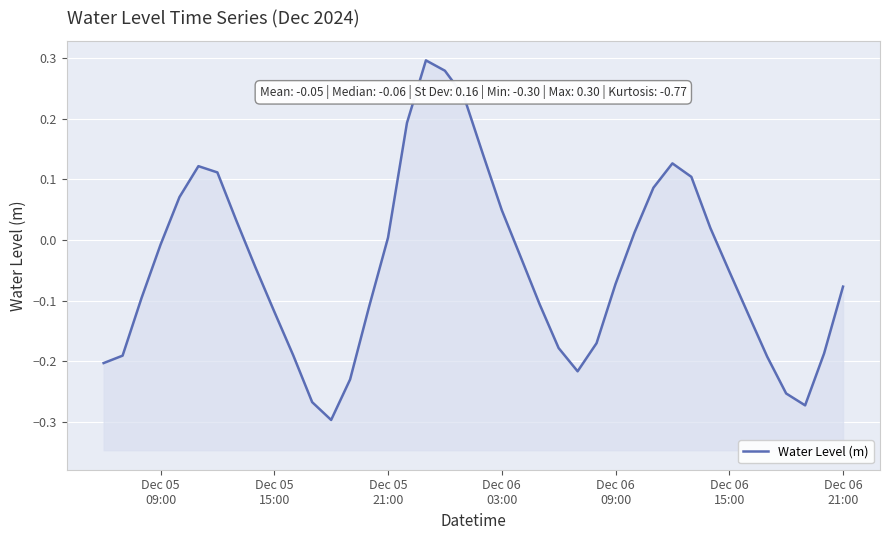

What is the minimum value shown in the chart?

-0.3